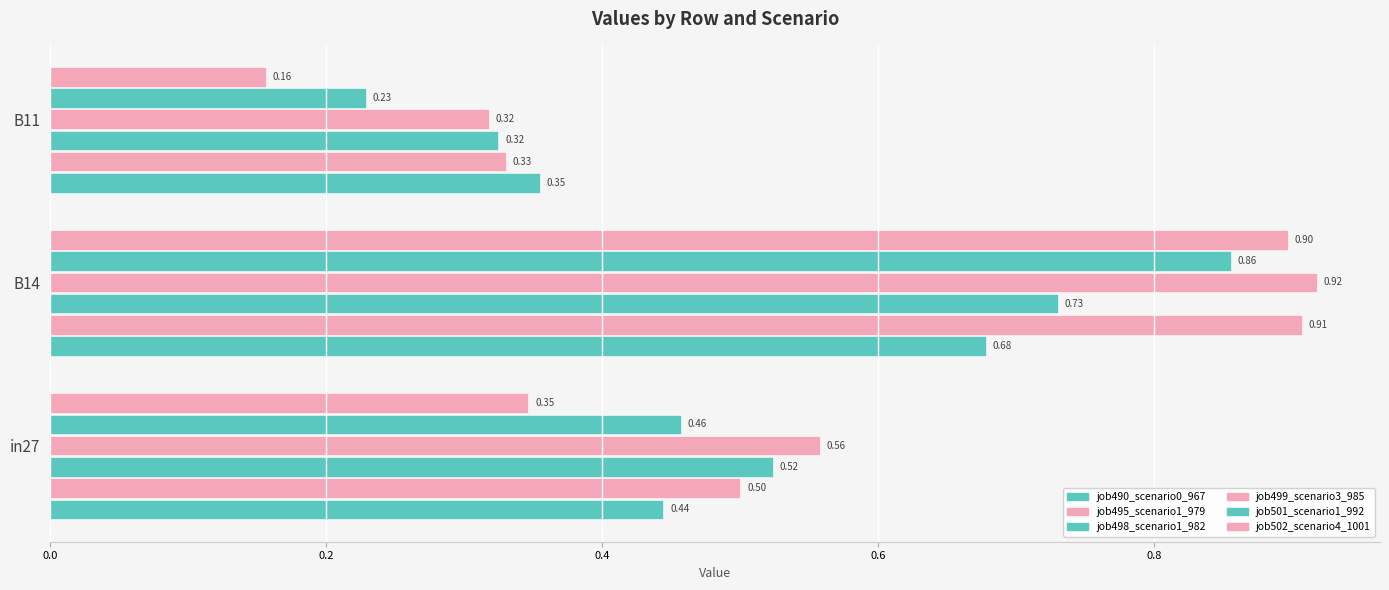

How many categories are shown in the chart?

3